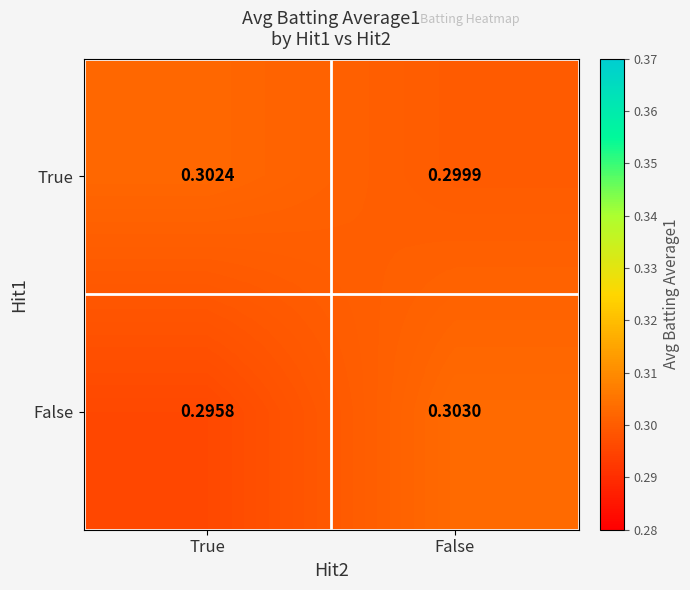

At which label does True reach its peak?

True